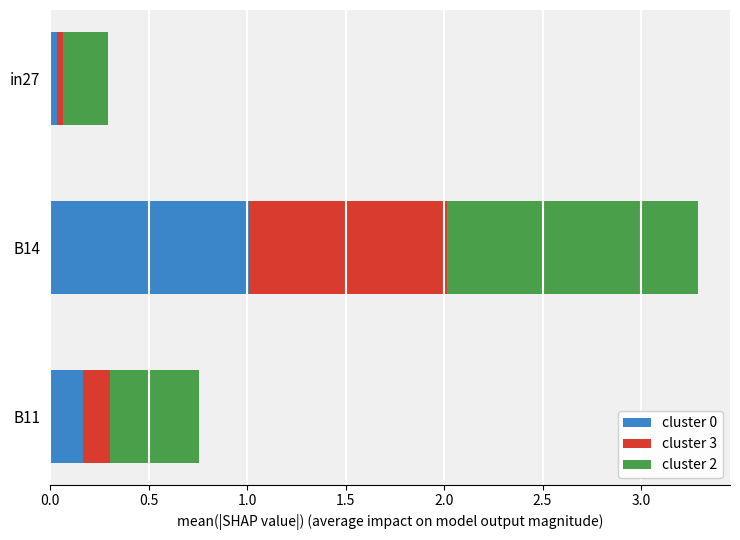

True or false: cluster 0 has a value of 1.0 at B14.

True